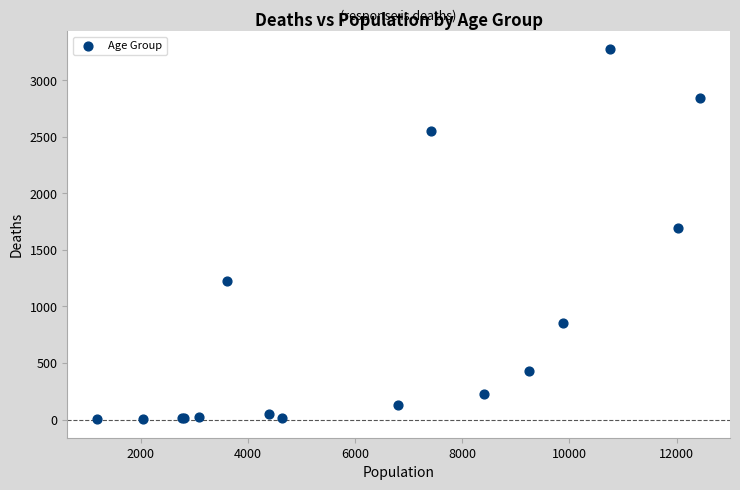

What Y value in the scatter plot is closest to 1638?

1690